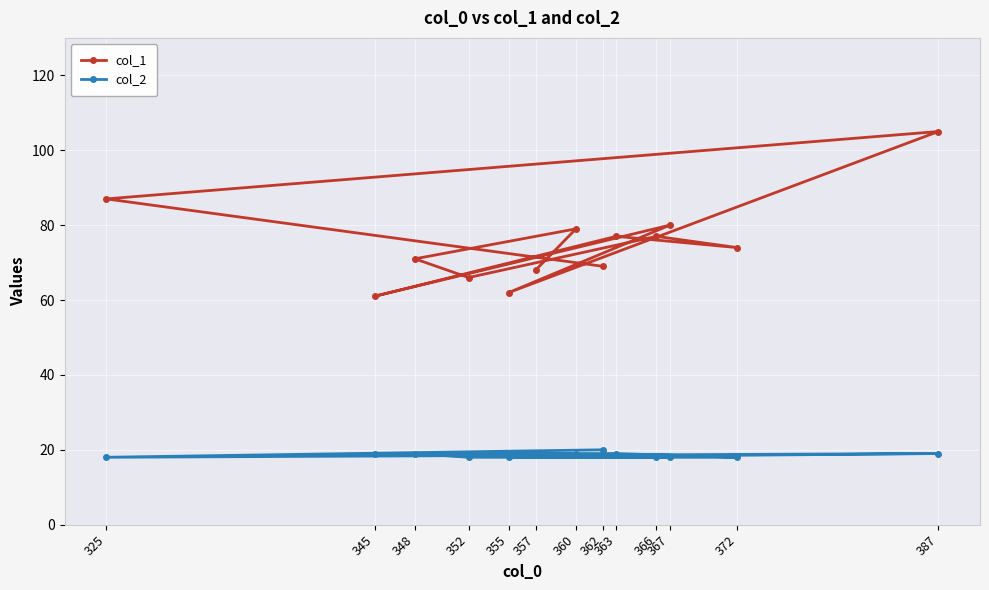

At how many categories does at least one series exceed 102?

1